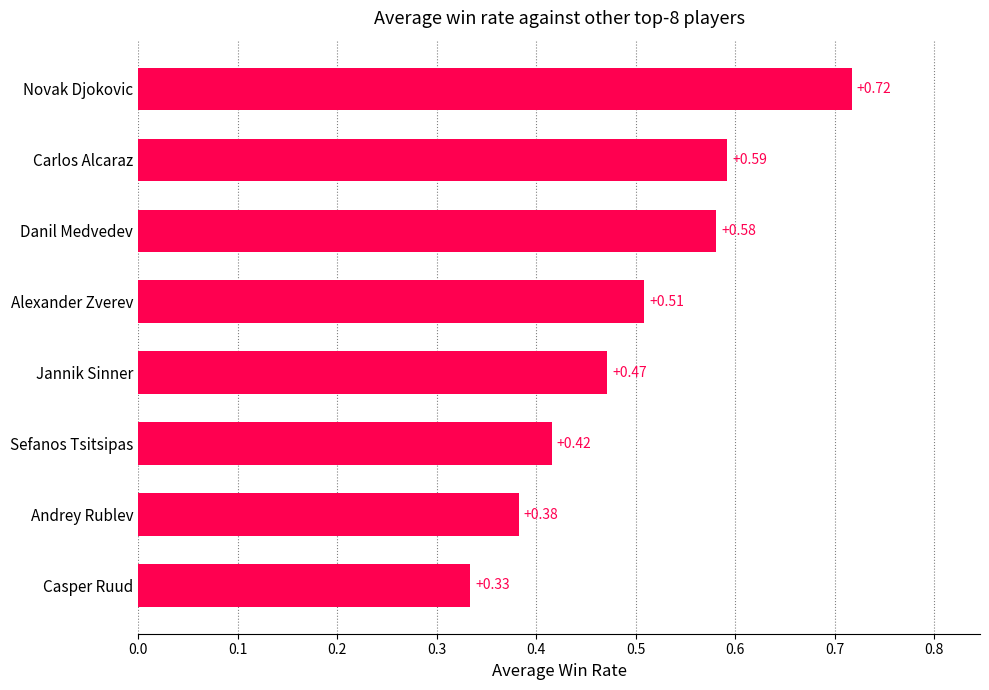

List the labels in order of value, largest first.

Novak Djokovic, Carlos Alcaraz, Danil Medvedev, Alexander Zverev, Jannik Sinner, Sefanos Tsitsipas, Andrey Rublev, Casper Ruud